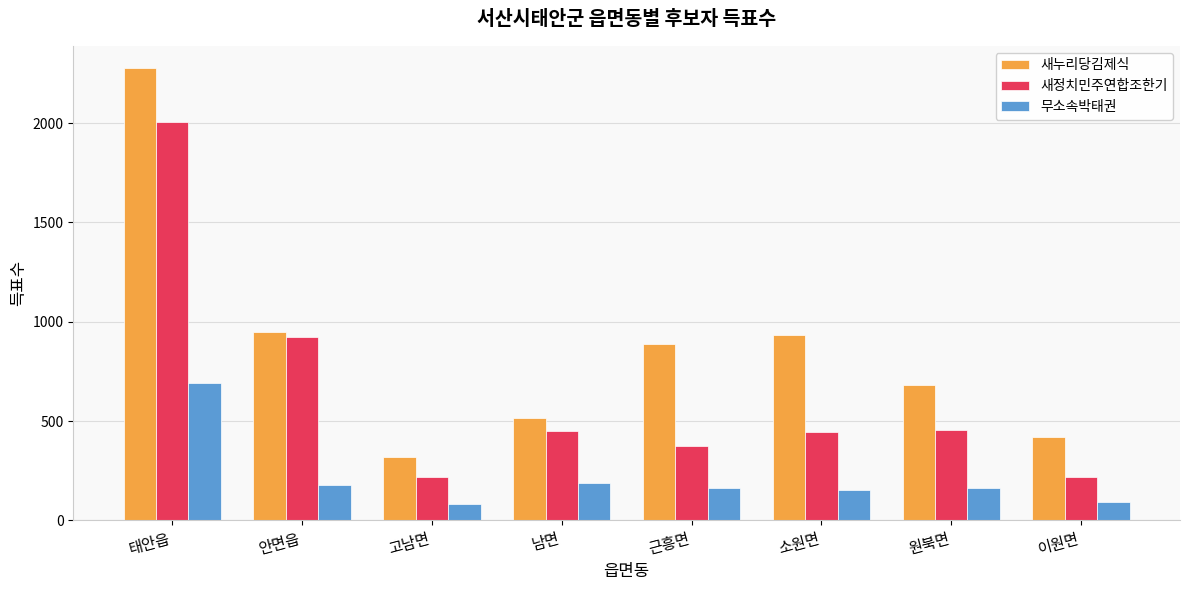

How many data points in 새정치민주연합조한기 are less than 451?

4